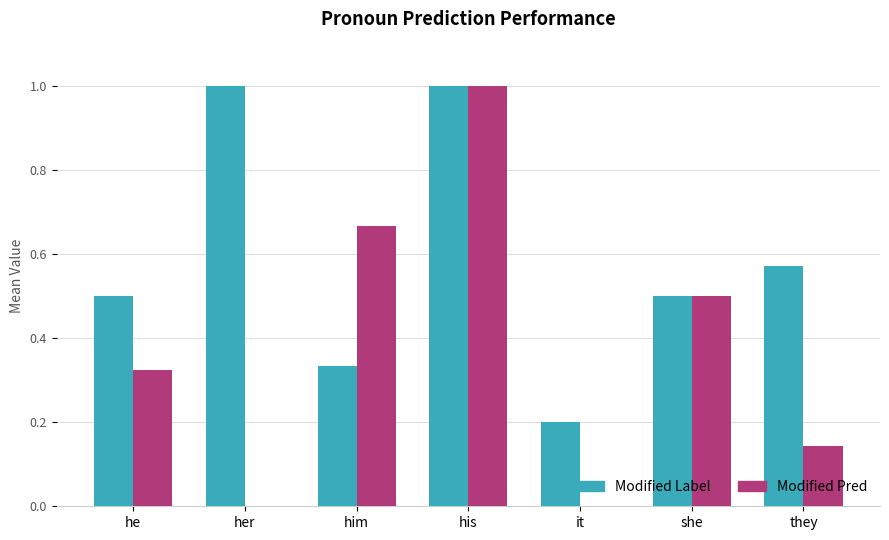

What is the maximum value for Modified Pred?

1.0